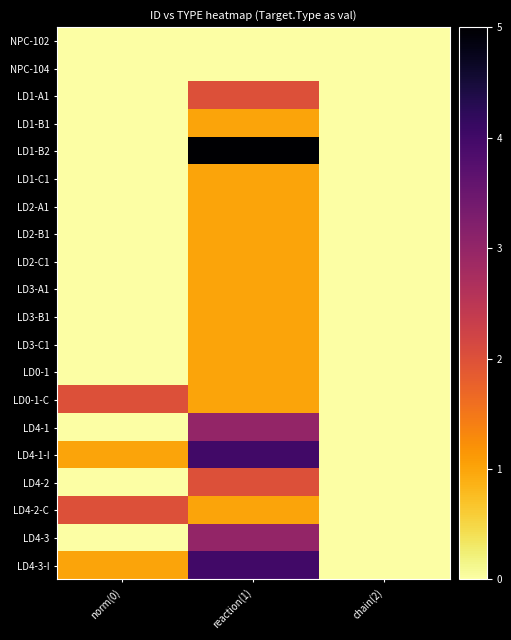

Which has a higher value, norm(0) or chain(2)?

norm(0)